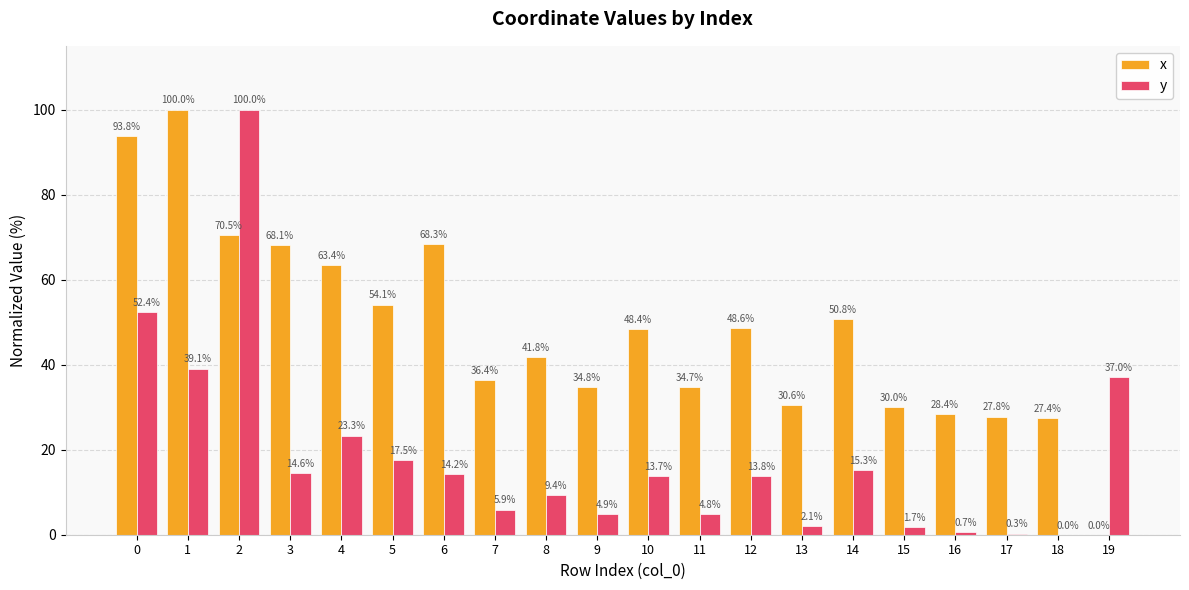

Is the value of y at 15 greater than the value of x at 2?

No